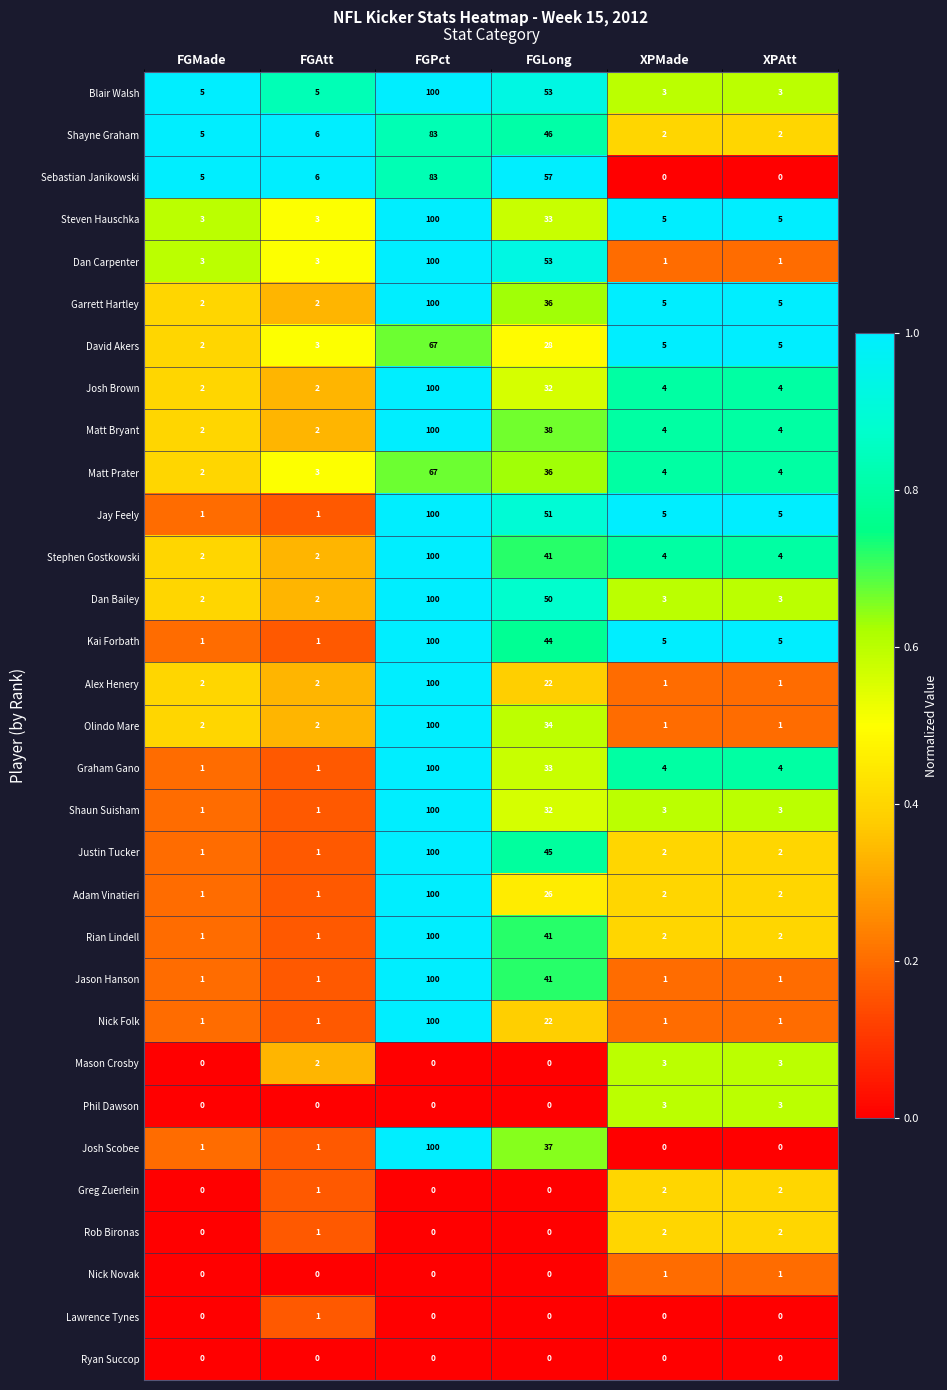

What is the spread (max minus min) of values at FGAtt?

6